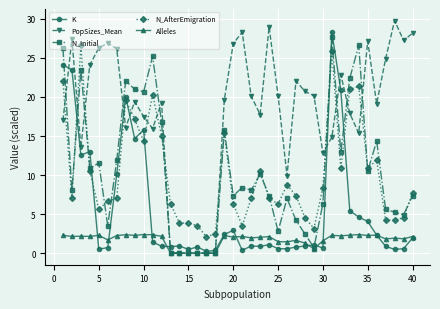

True or false: N_AfterEmigration has more than 0 interior local peaks.

True